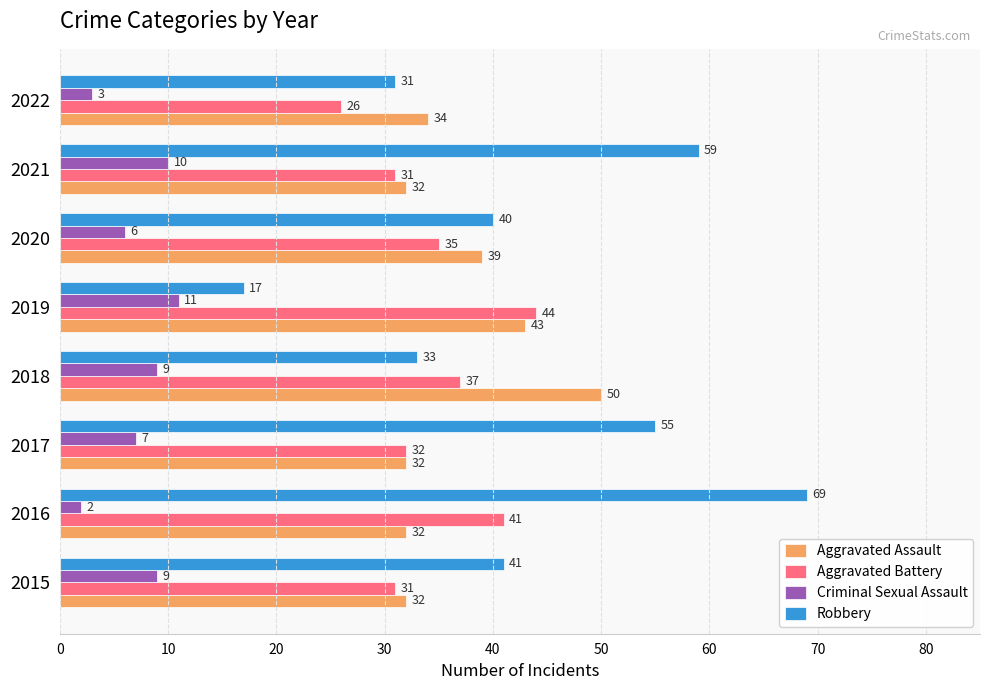

At how many categories does at least one series exceed 39?

7